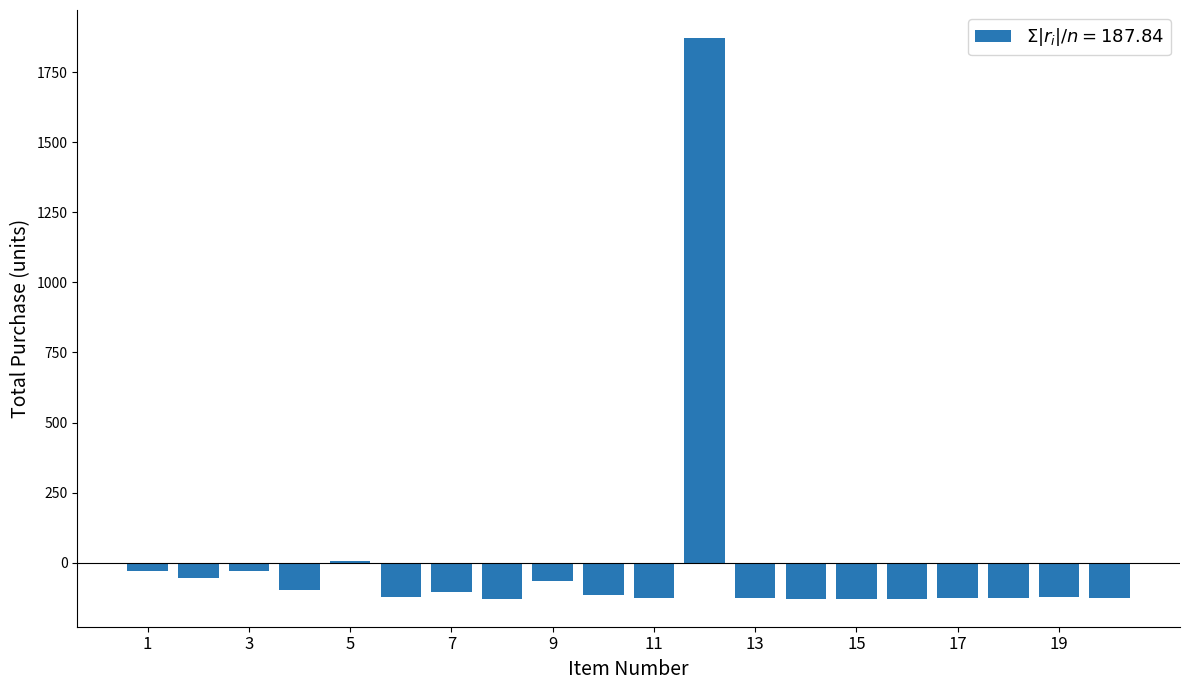

What is the difference between the maximum and second lowest values?

1999.9